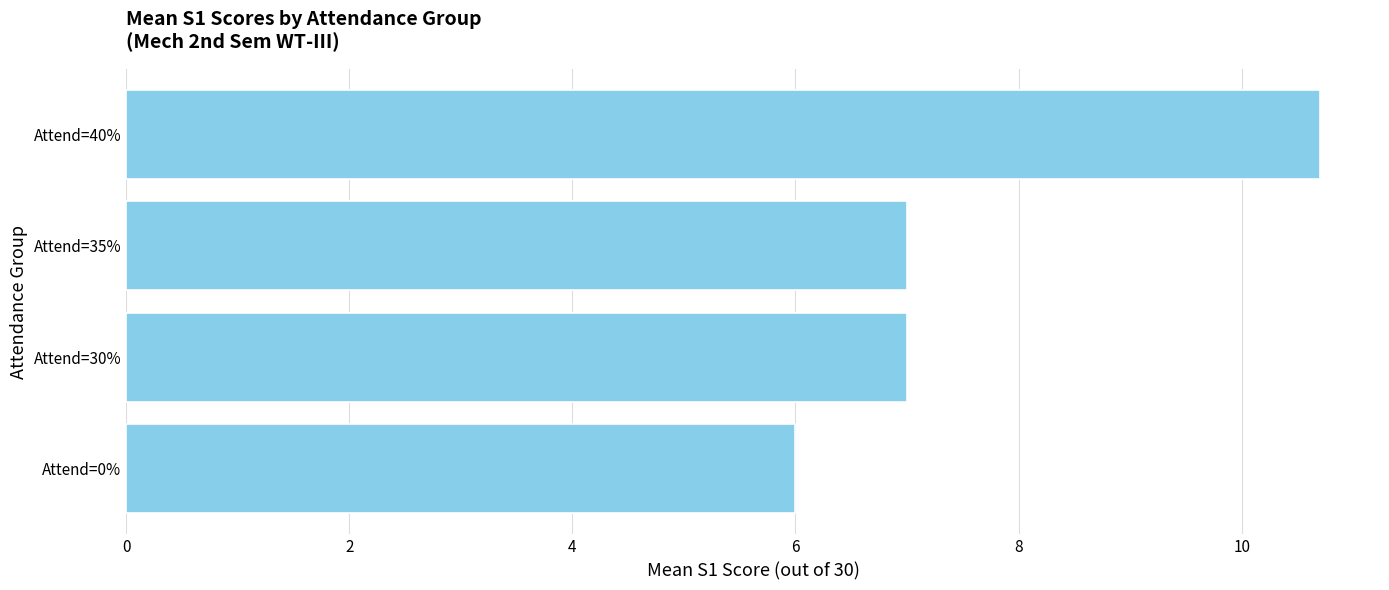

Reading bottom to top, list all the values displayed in this chart.

Attend=0%=6.0	Attend=30%=7.0	Attend=35%=7.0	Attend=40%=10.7